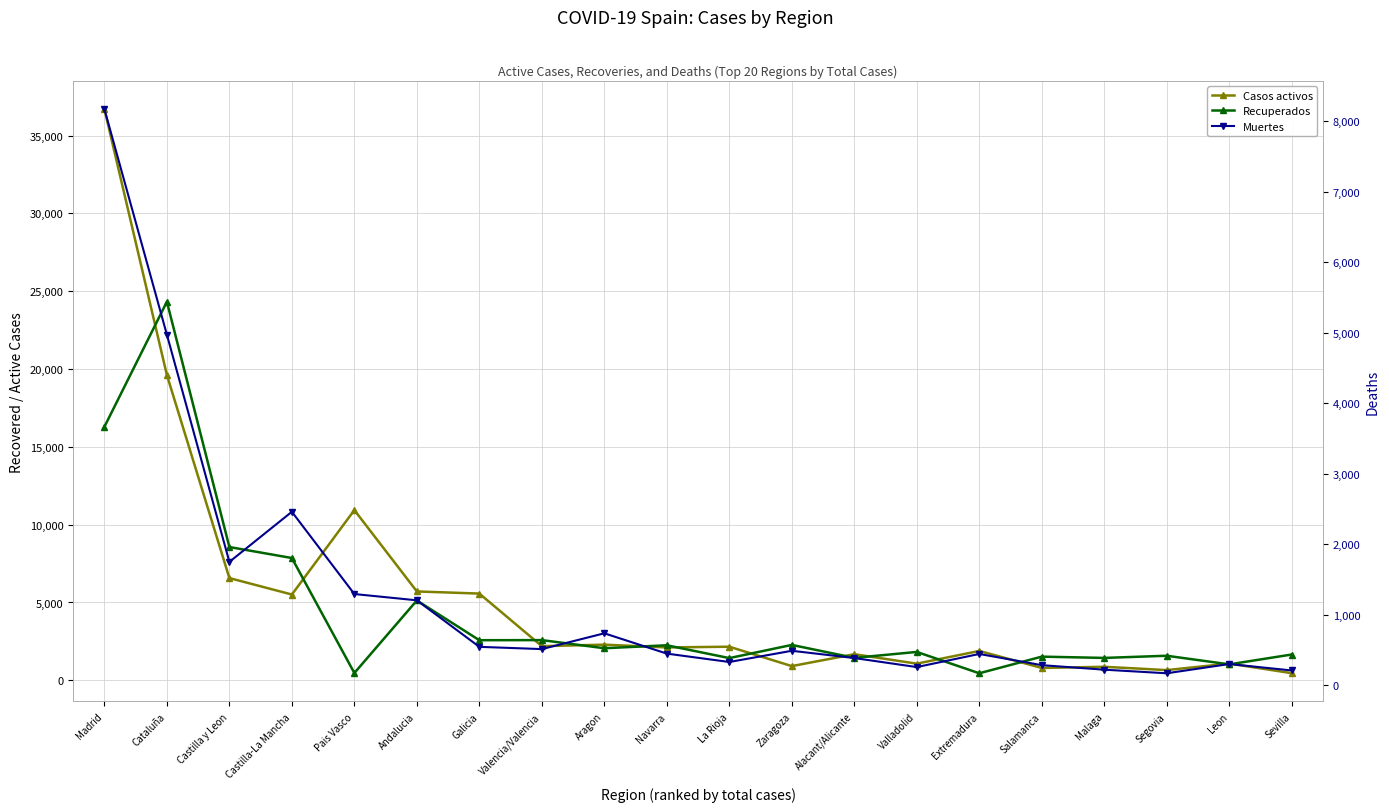

True or false: Recuperados and Muertes intersect in this chart.

True